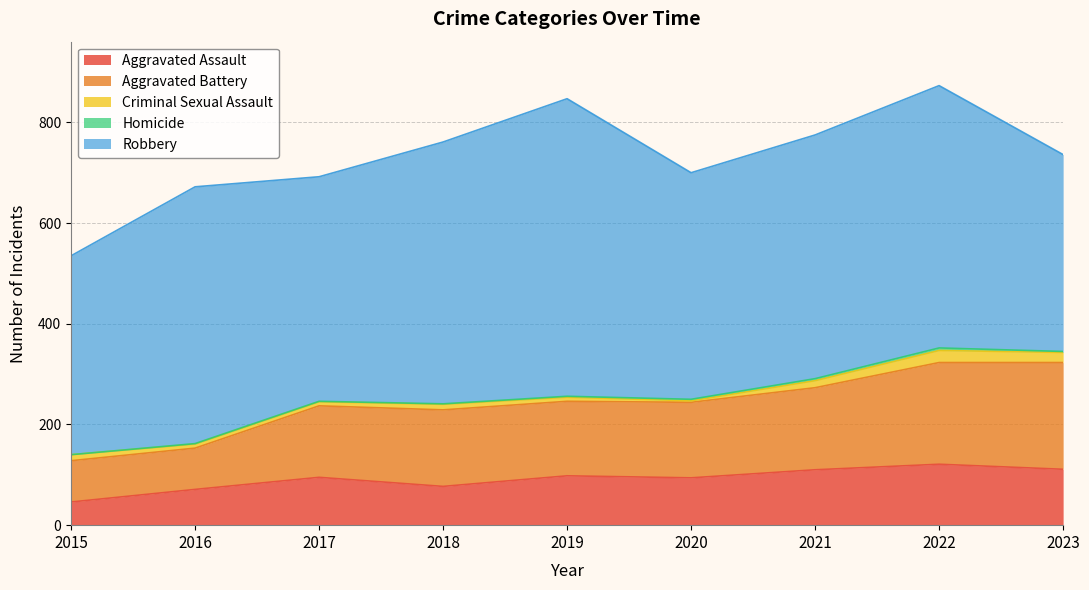

Which series changed the most between 2020 and 2021?

Robbery